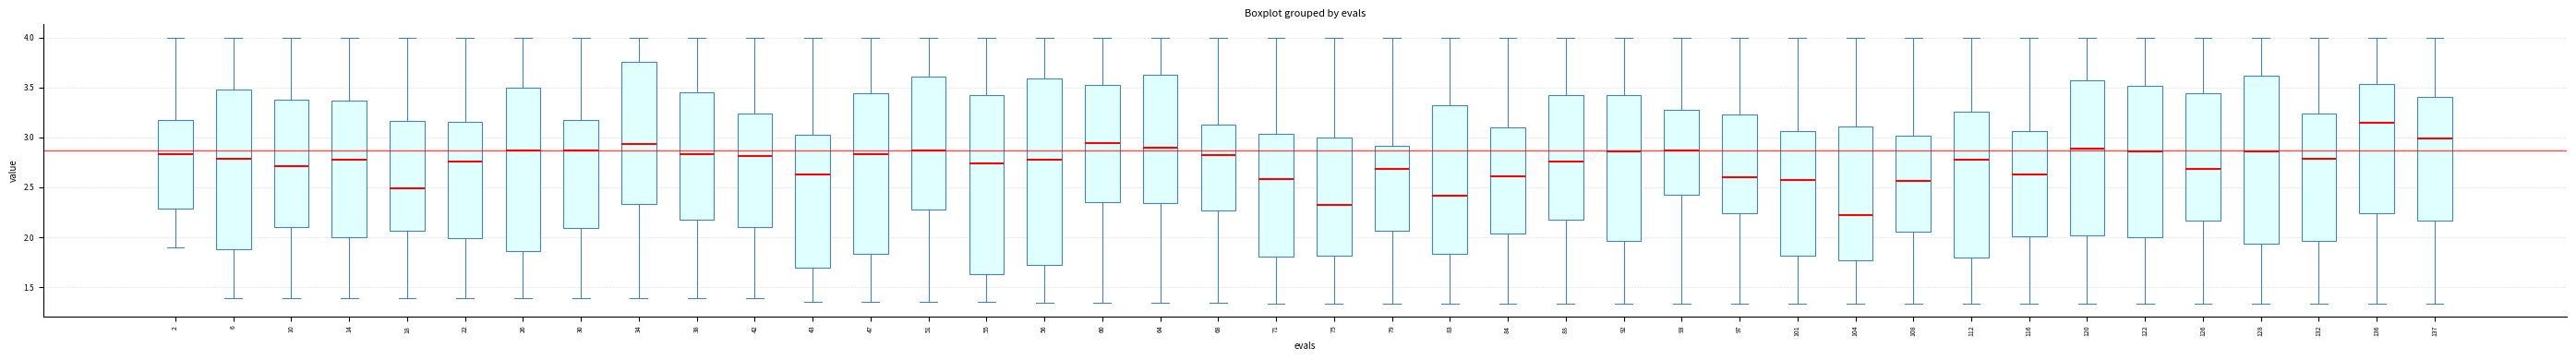

Where is the upper edge of the box at x = 93 on the y-axis? The values are not printed on the chart, so give them approximately, as read against the axis.

3.30